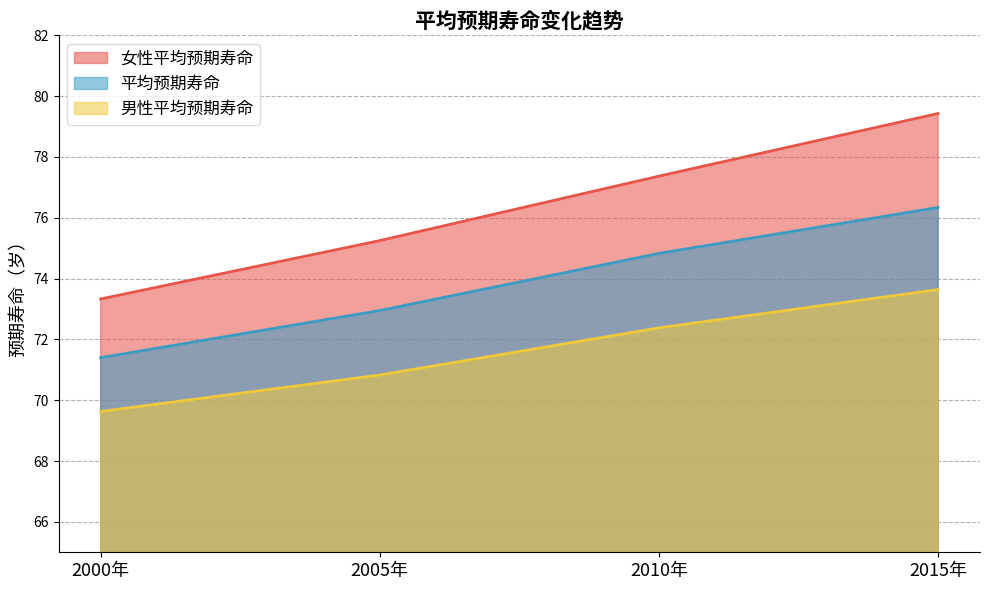

Rank the series by their average value, from highest to lowest.

女性平均预期寿命, 平均预期寿命, 男性平均预期寿命